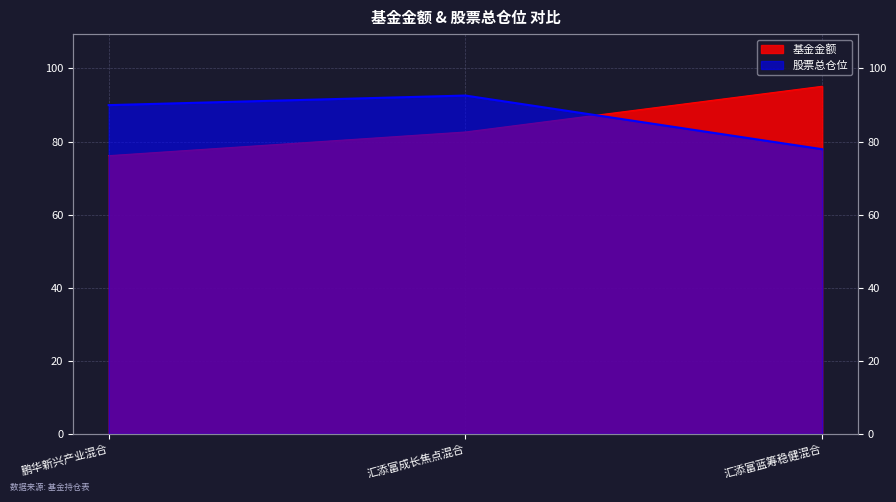

Which series has the widest spread of values?

基金金额